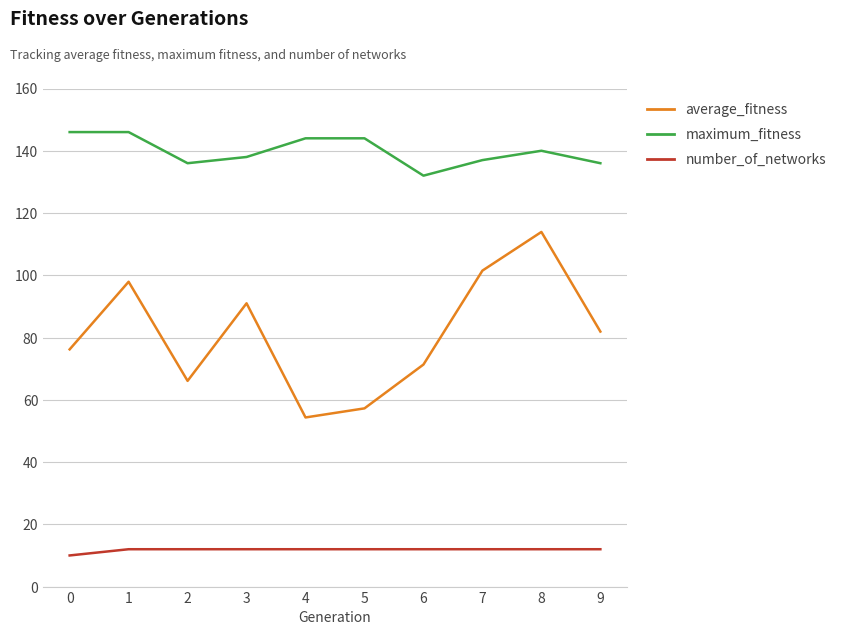

At which label is average_fitness closest to 84?

9